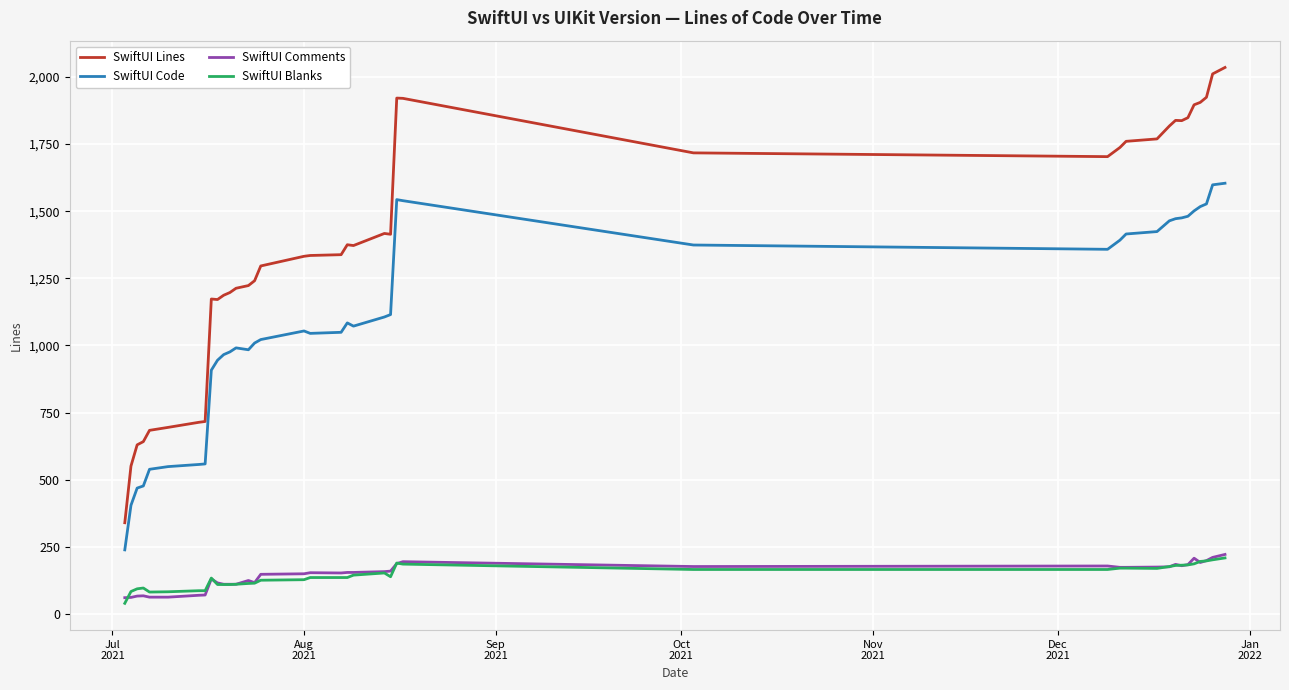

How many series are shown in this chart?

4